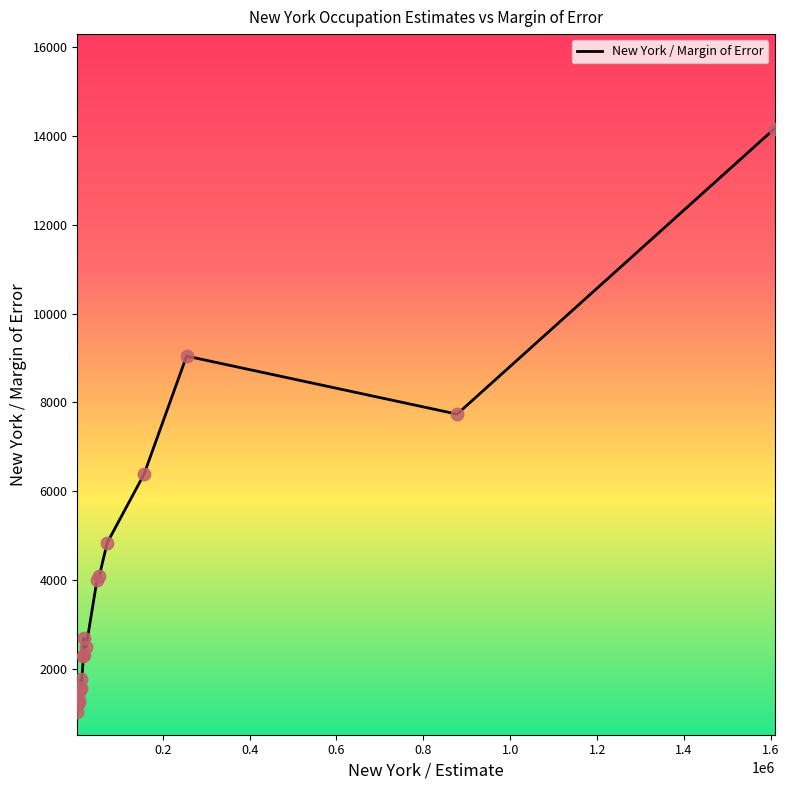

What is the minimum value shown in the chart?

1039